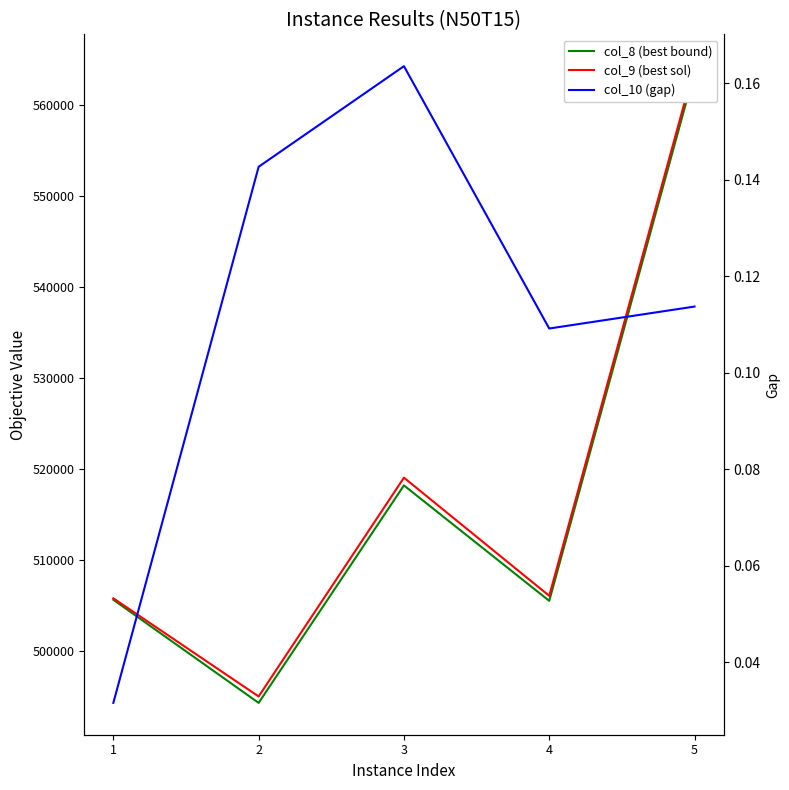

At which category does col_8 (best bound) reach its first local peak?

3